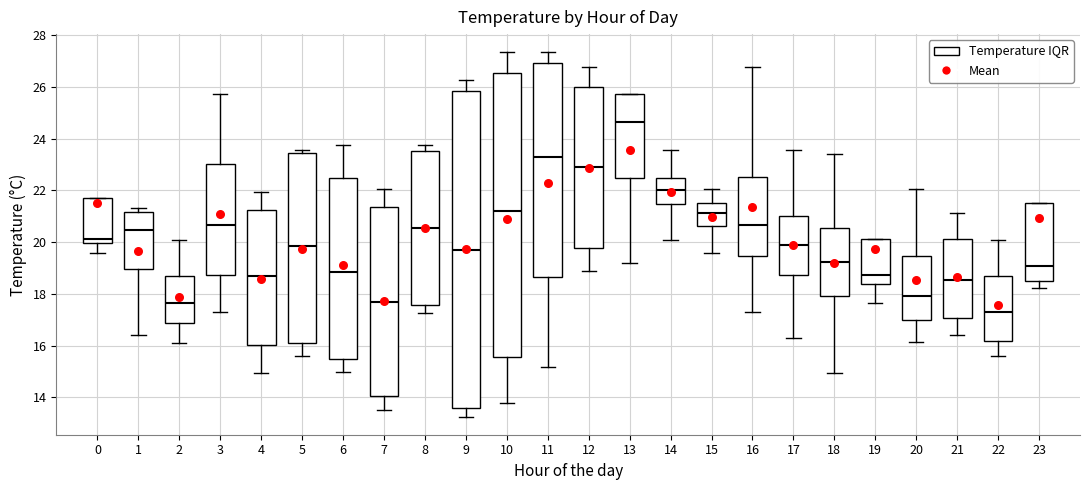

Where does the median line of the box at x = 22 sit on the y-axis? The values are not printed on the chart, so give them approximately, as read against the axis.

17.4